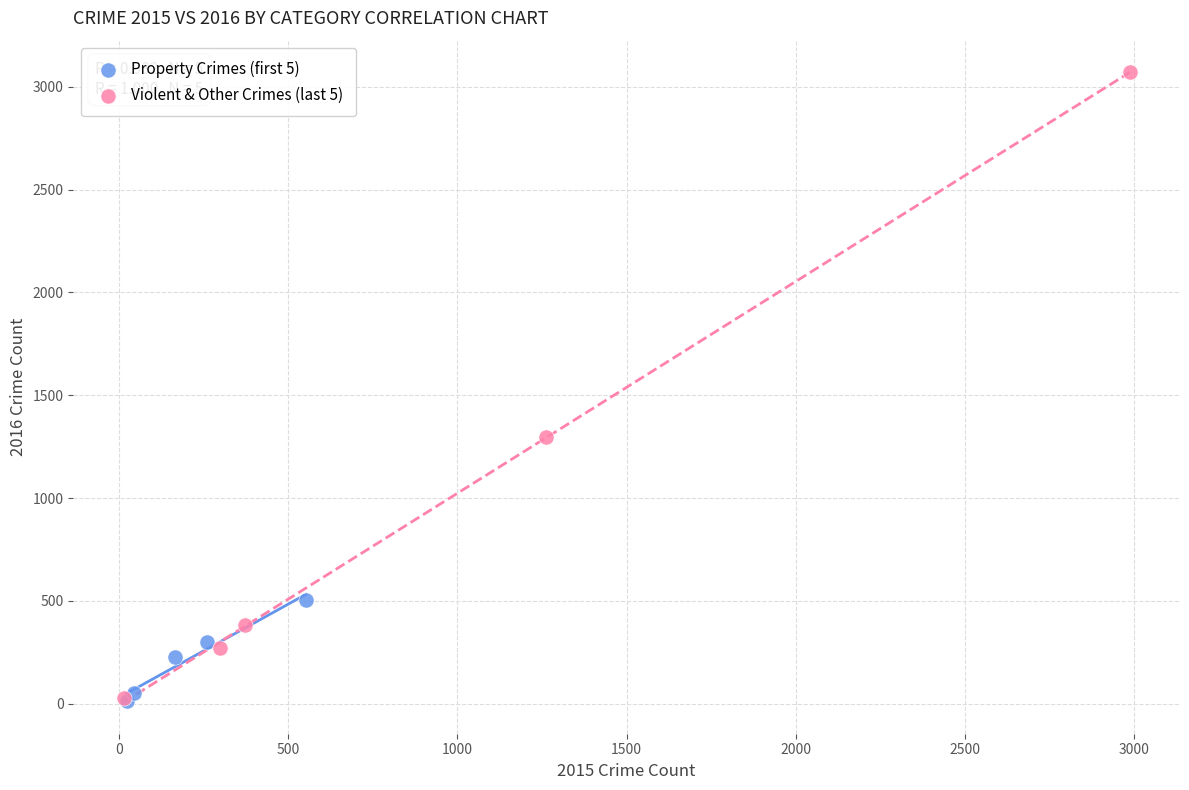

Which series contains the highest Y value?

Violent & Other Crimes (last 5)